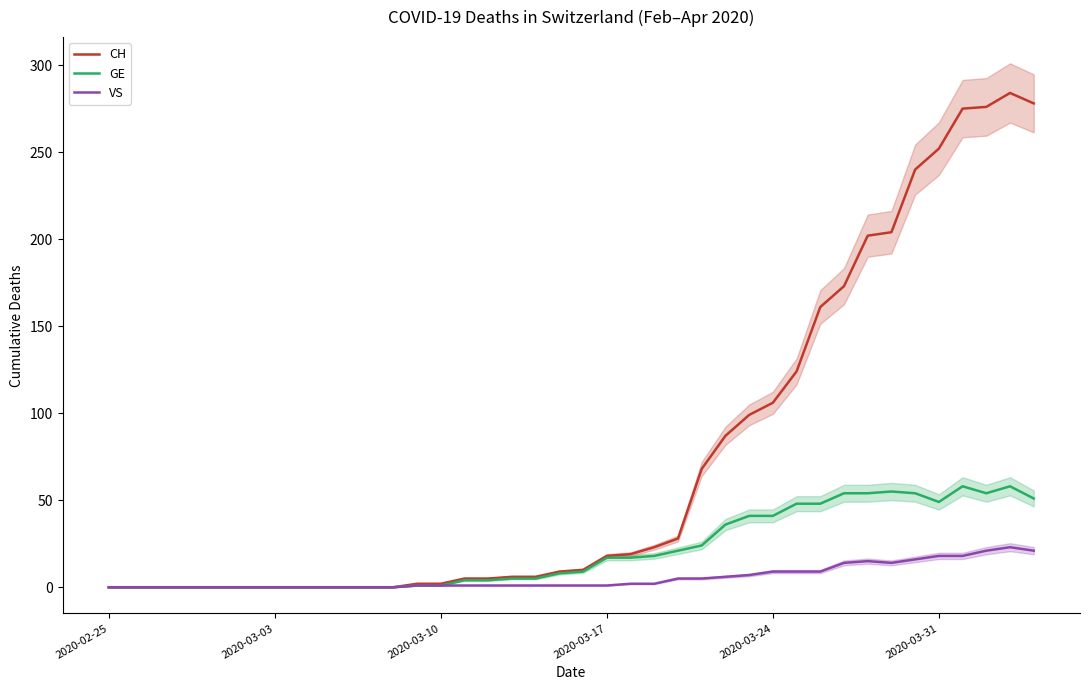

At which label does CH reach its minimum?

2020-02-25